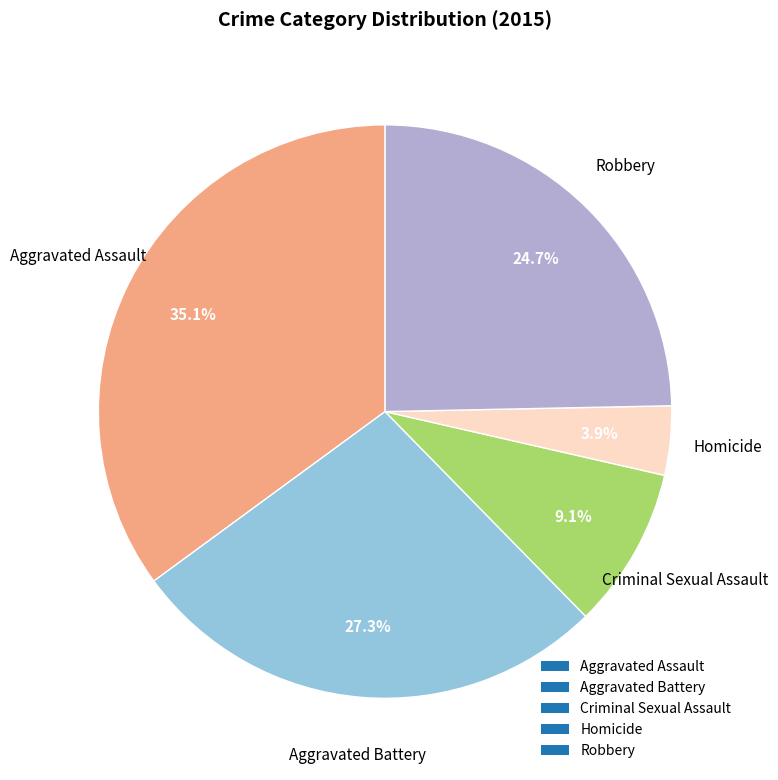

How much of the chart is everything except Aggravated Battery?

72.7%